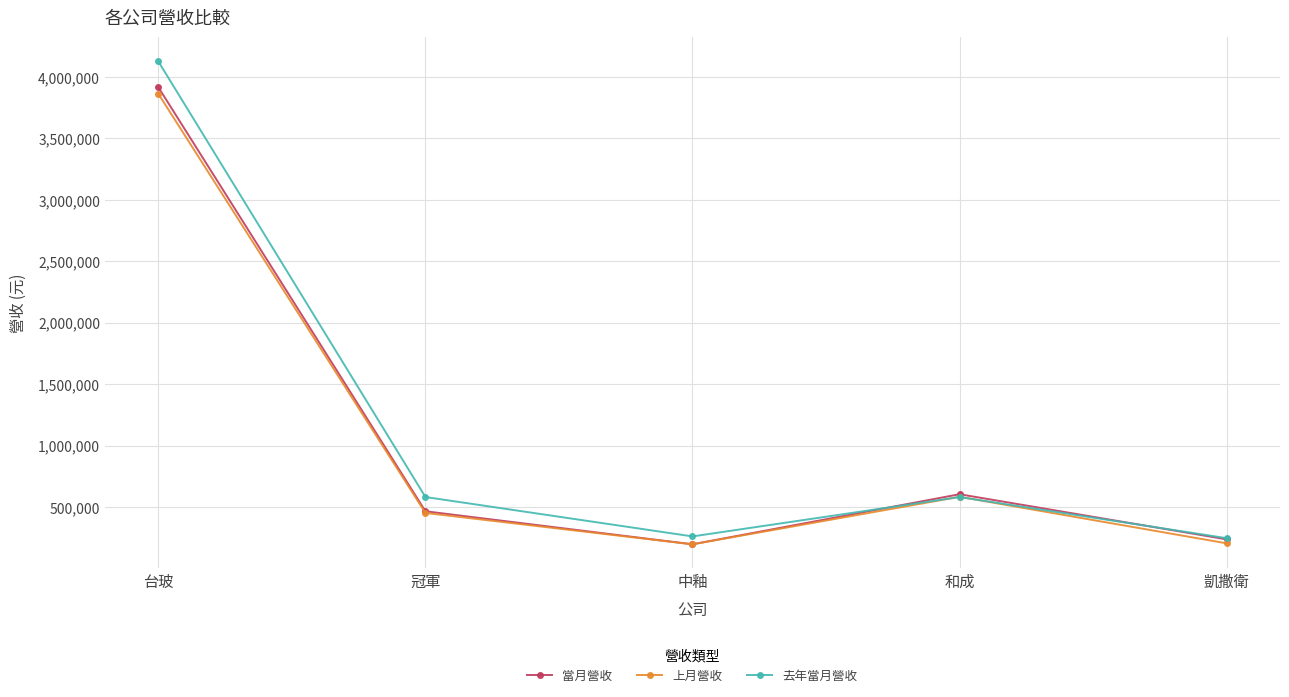

What is the greatest value displayed?

4125260